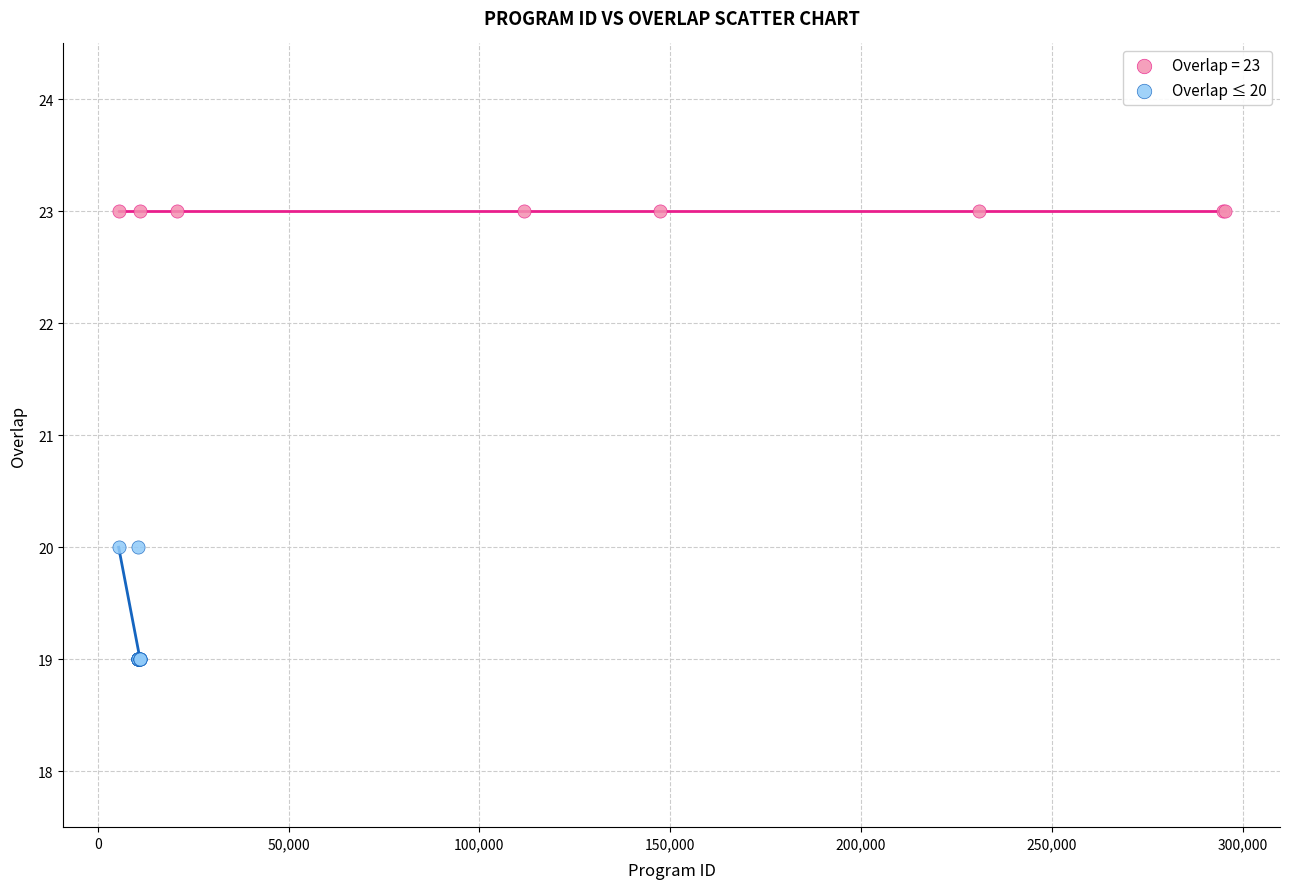

Which series reaches the minimum Y coordinate?

Overlap ≤ 20